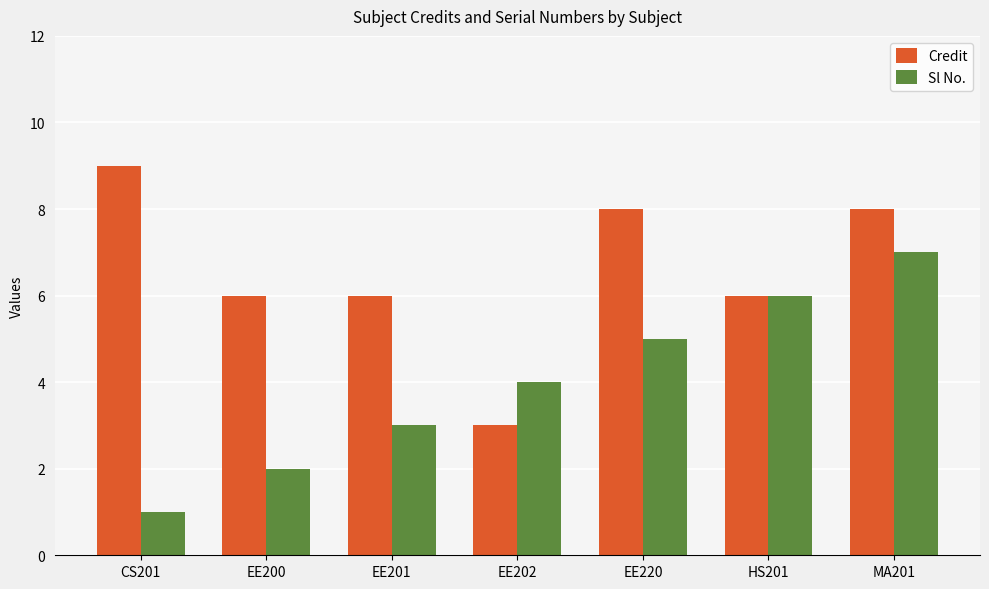

At which category is the sum across all series the highest?

MA201